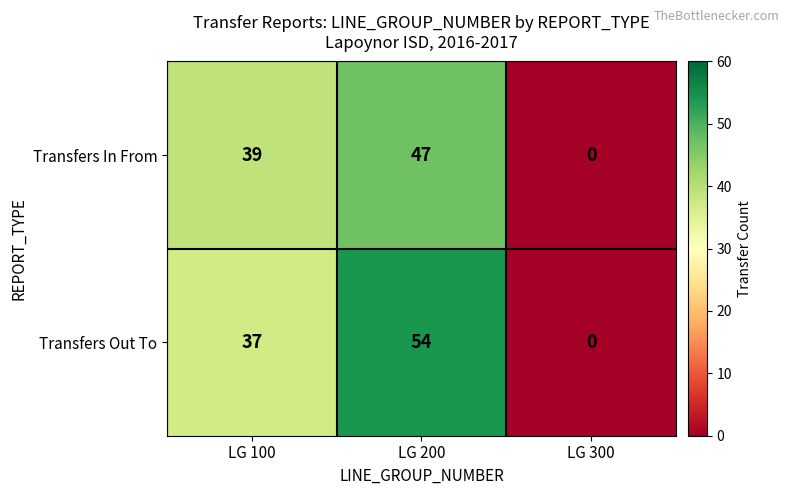

Reading right to left, transcribe all the data shown in this chart.

Transfers In From: 0	47	39
Transfers Out To: 0	54	37